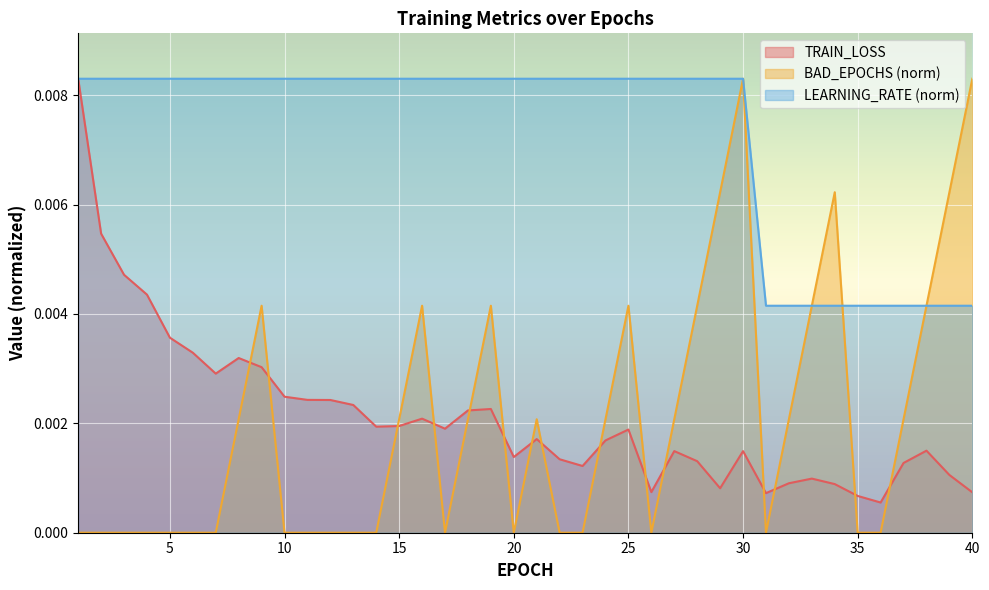

At 28, list the series in order from smallest to largest.

TRAIN_LOSS, BAD_EPOCHS, LEARNING_RATE